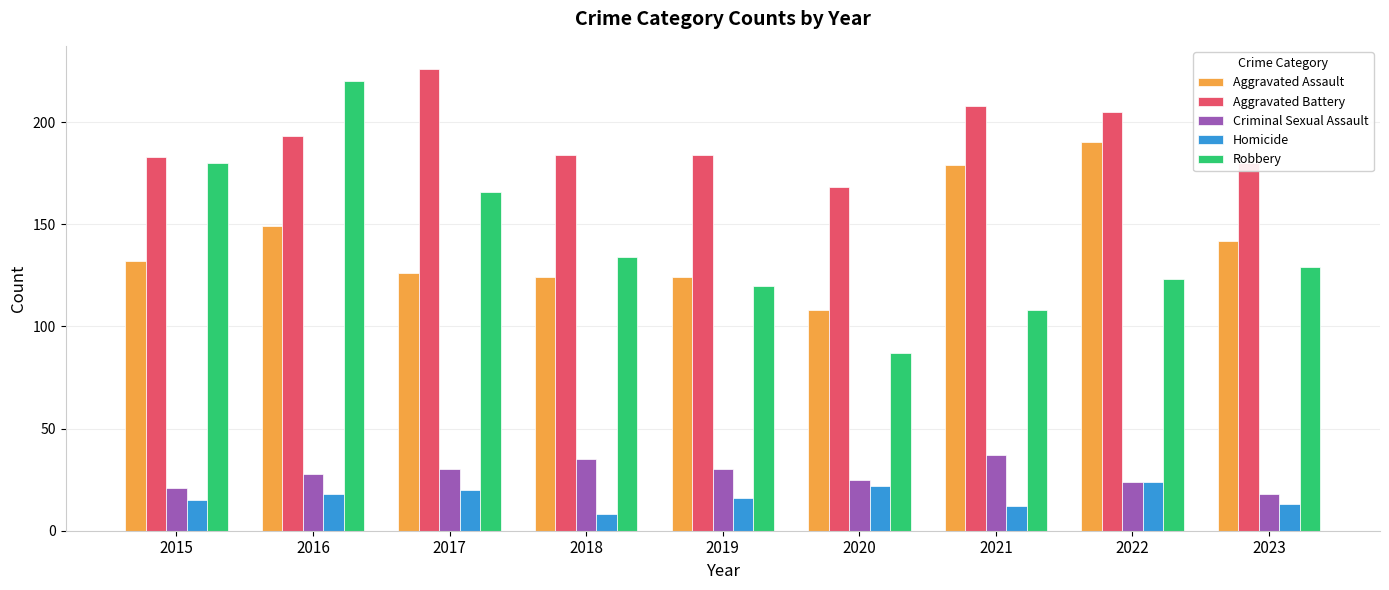

What value does the Aggravated Assault series have at 2016, to the nearest 5?

150